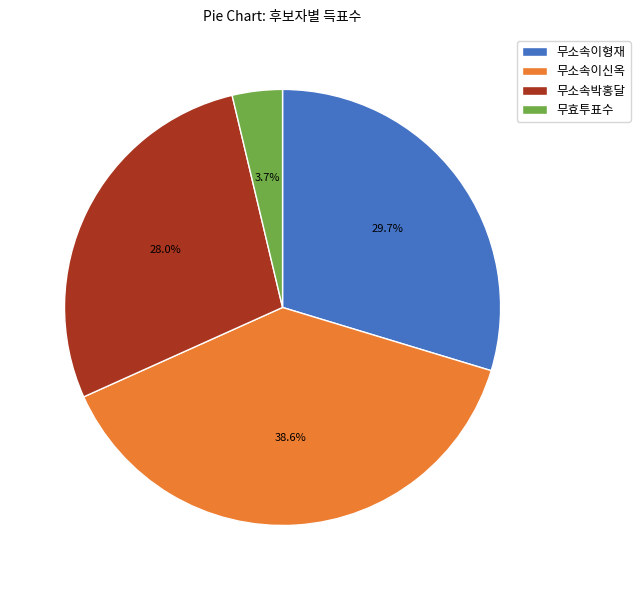

How many slices are in this pie chart?

4